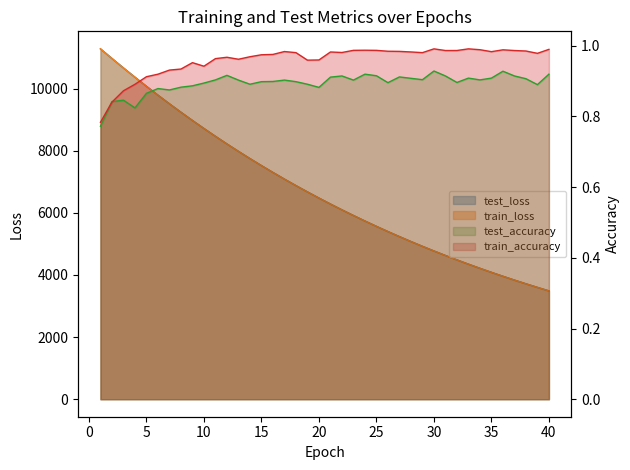

Which series has the largest total across all categories?

test_loss